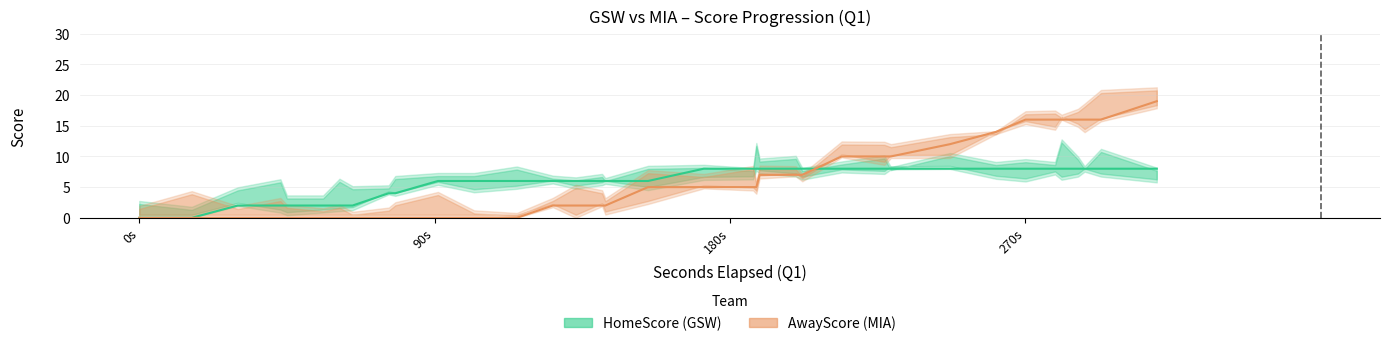

What is the sum of all HomeScore (GSW) values?

212